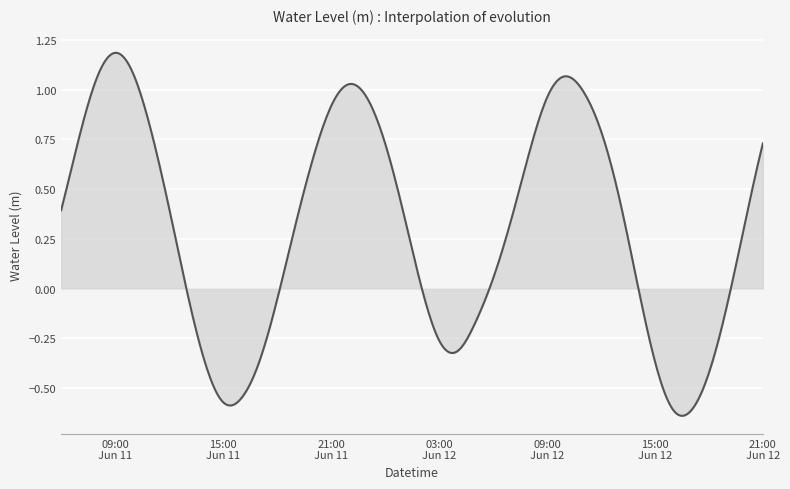

True or false: the data has more than 0 interior local peaks.

True